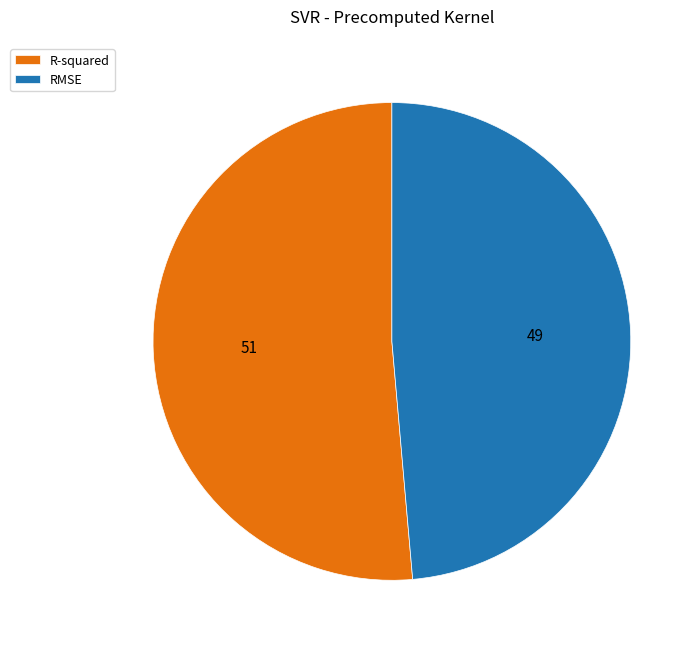

Do RMSE and R-squared together represent more than half of the pie?

Yes